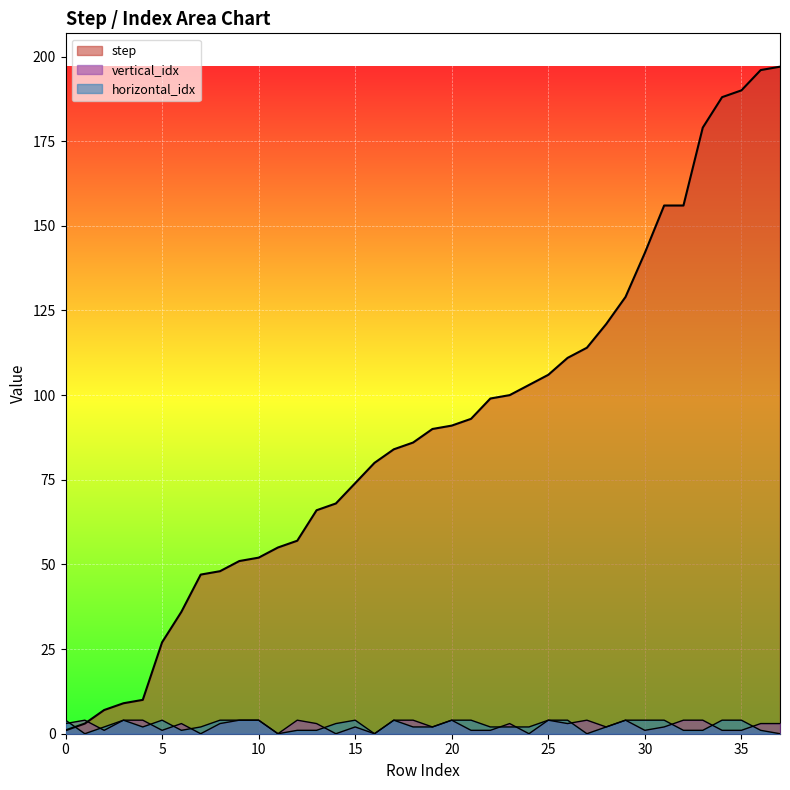

How many data points in vertical_idx are less than 3?

16